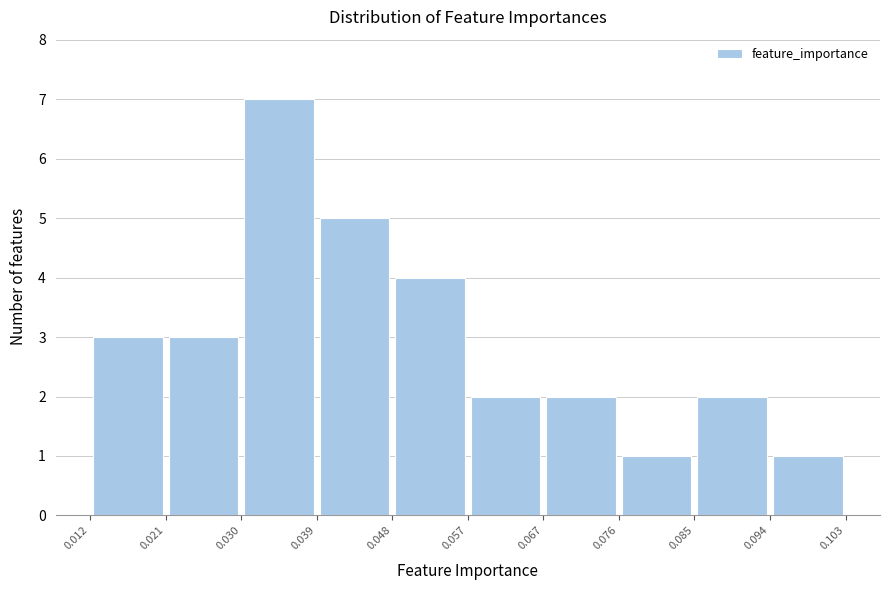

How tall is the bar that spans 0.076 to 0.085 on the x-axis? The values are not printed on the chart, so give them approximately, as read against the axis.

1